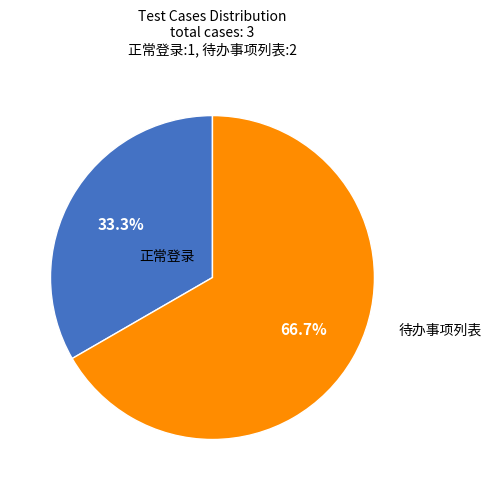

Is there a majority slice in this chart?

Yes